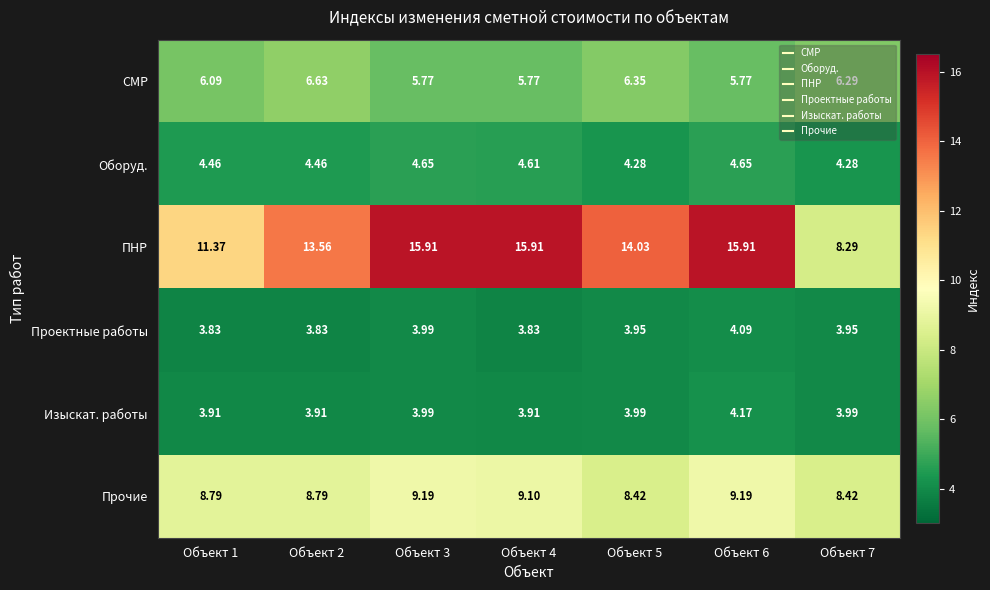

Rank the series at Объект 2 from lowest to highest value.

Проектные работы, Изыскат. работы, Оборуд., СМР, Прочие, ПНР